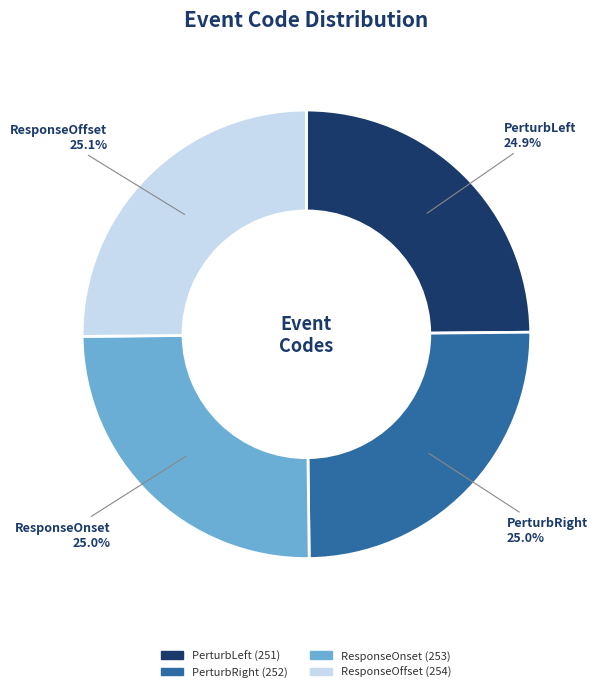

How many segments does this pie chart have?

4